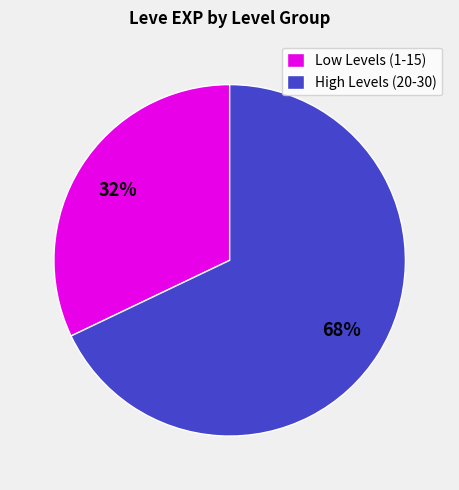

To the nearest percent, what is the difference between the largest and smallest slice percentages?

36%